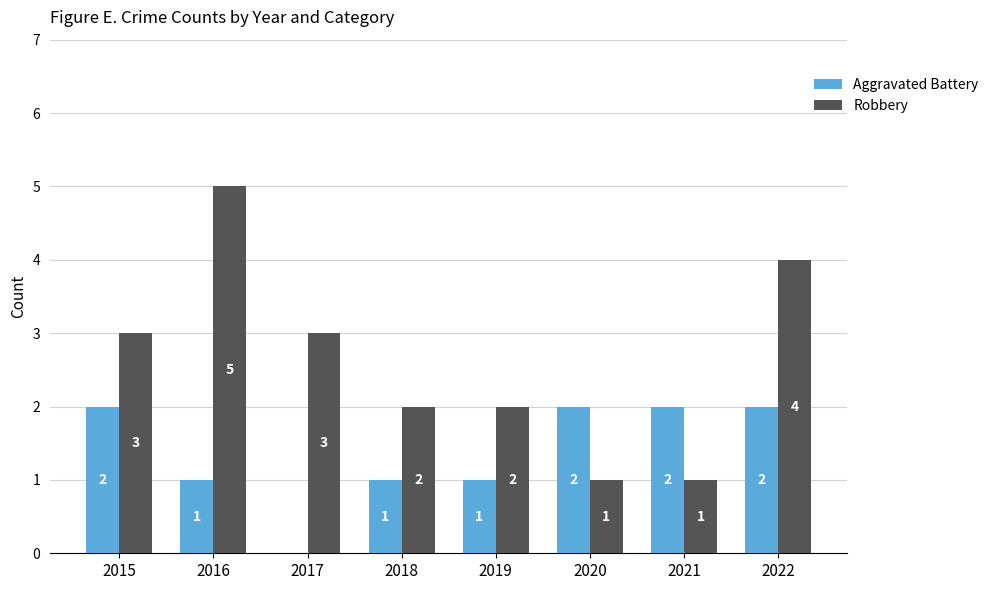

What is the approximate value of Robbery at 2016?

5